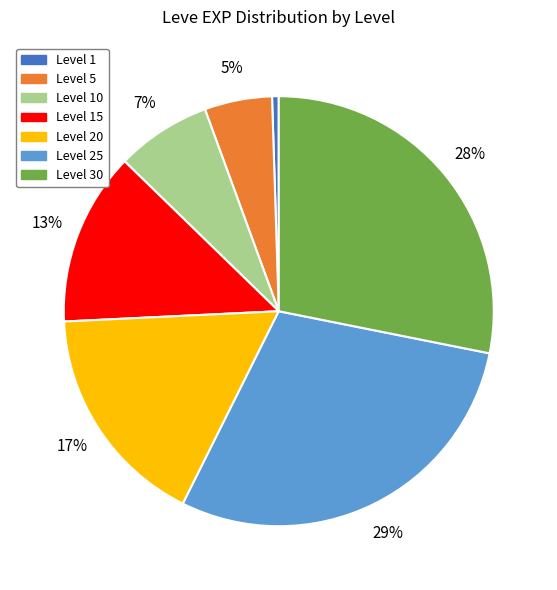

Rank the categories by value from highest to lowest.

Level 25, Level 30, Level 20, Level 15, Level 10, Level 5, Level 1